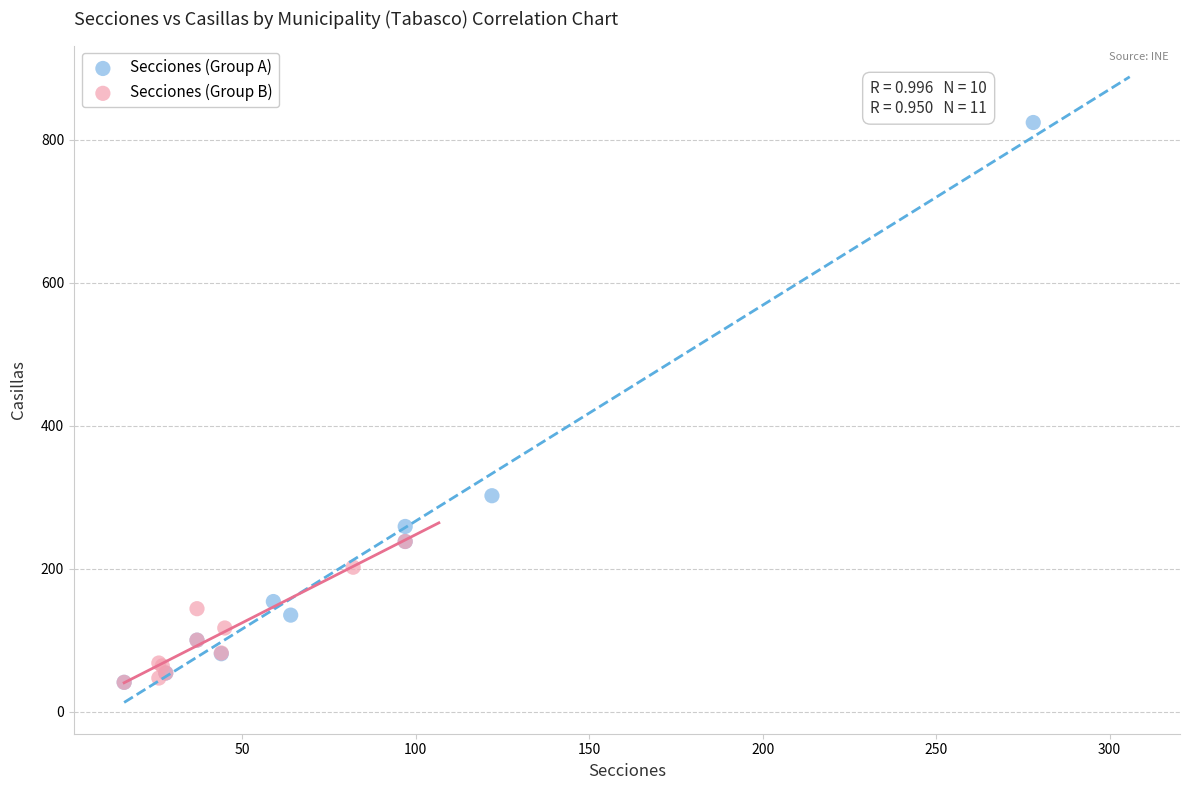

Which series contains the highest Y value?

Secciones (Group A)